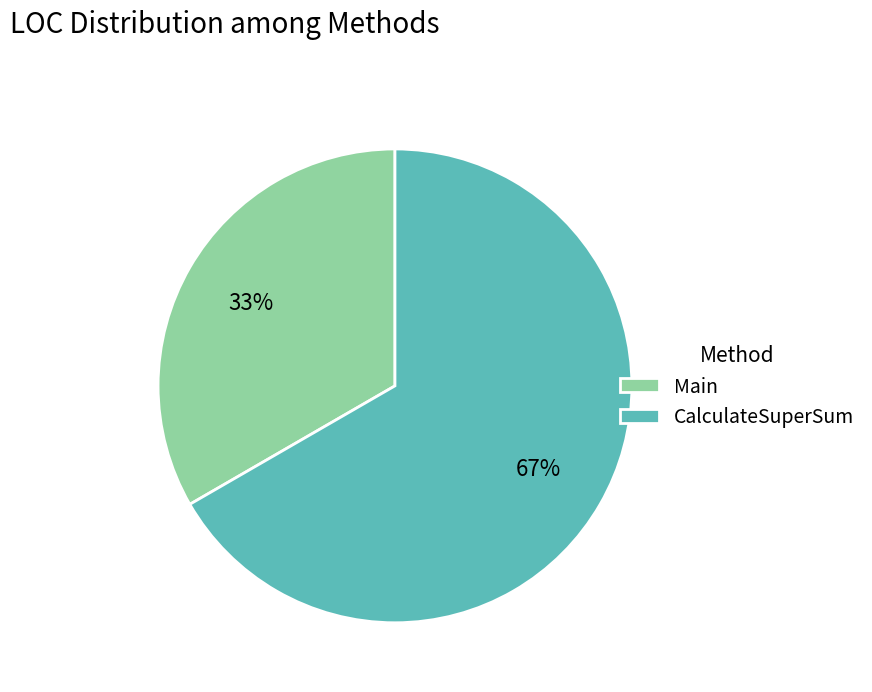

Between Main and CalculateSuperSum, which is larger?

CalculateSuperSum